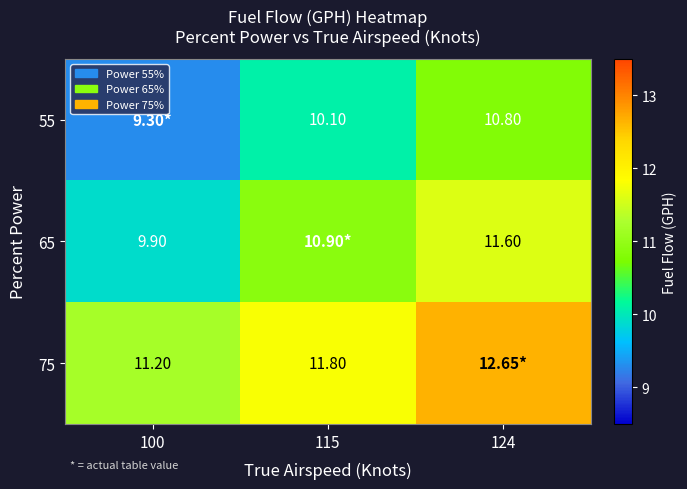

What is the difference between the 65 values at 115 and 124?

0.7